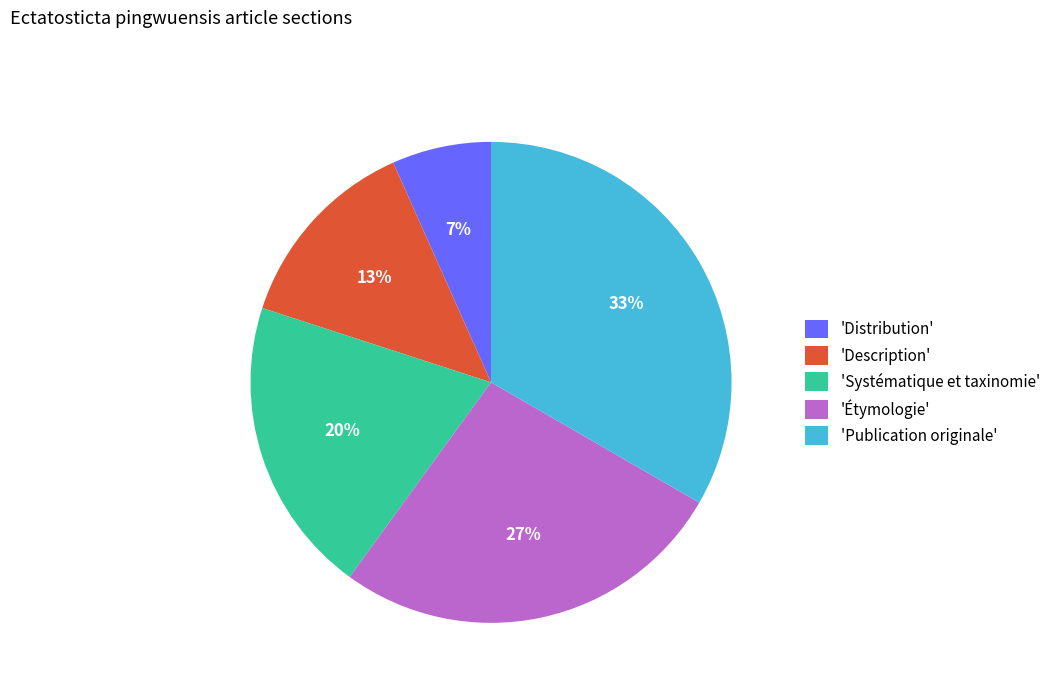

True or false: 'Description' accounts for 22% of the total.

False